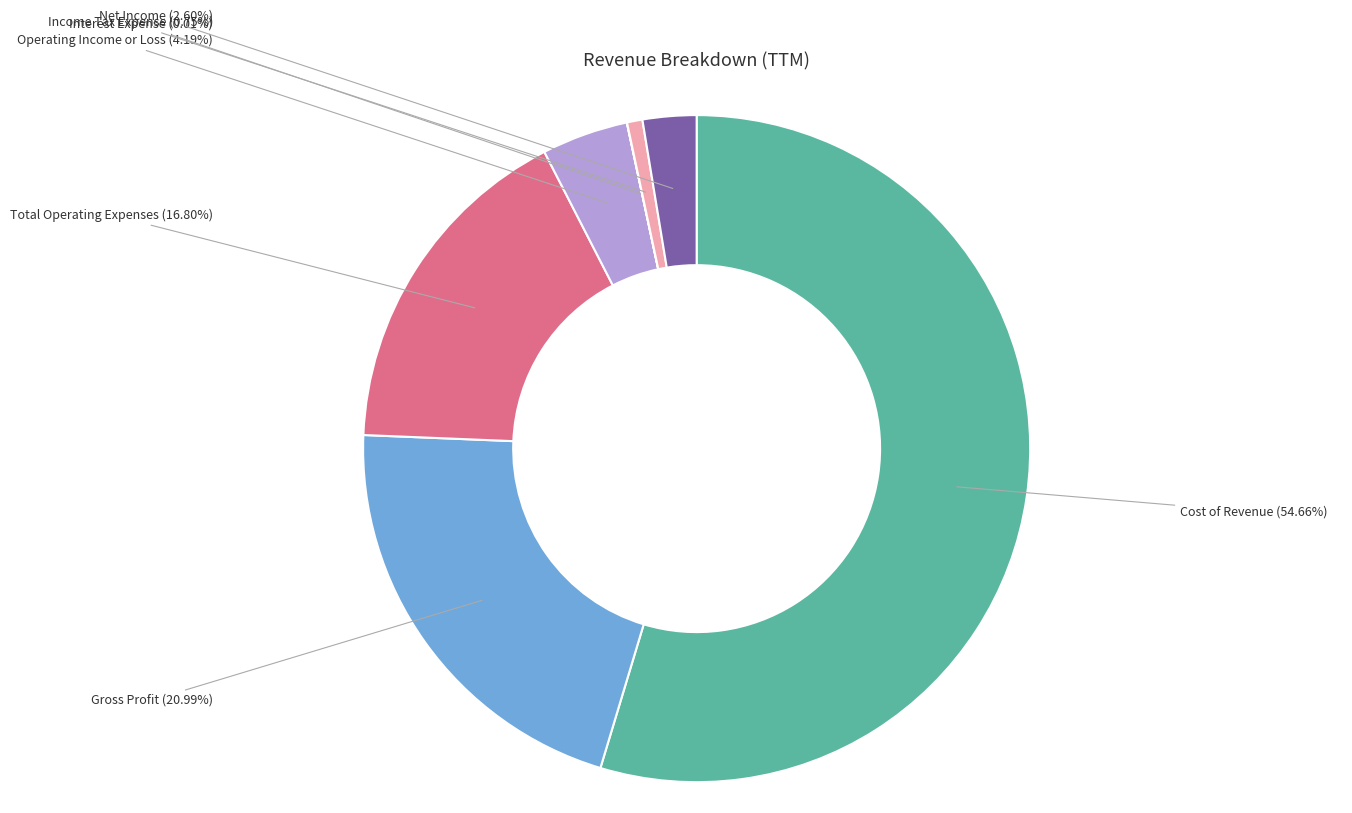

What is the largest slice in the pie chart?

Cost of Revenue